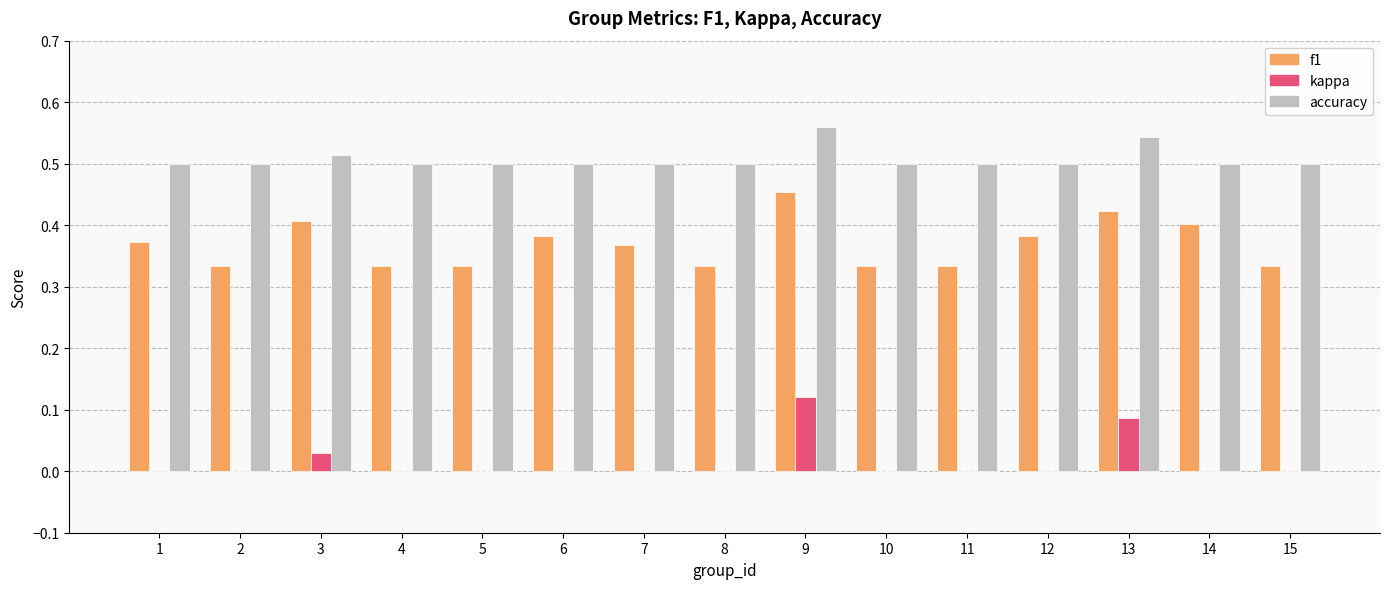

Between 8 and 9, which series saw the biggest shift?

f1